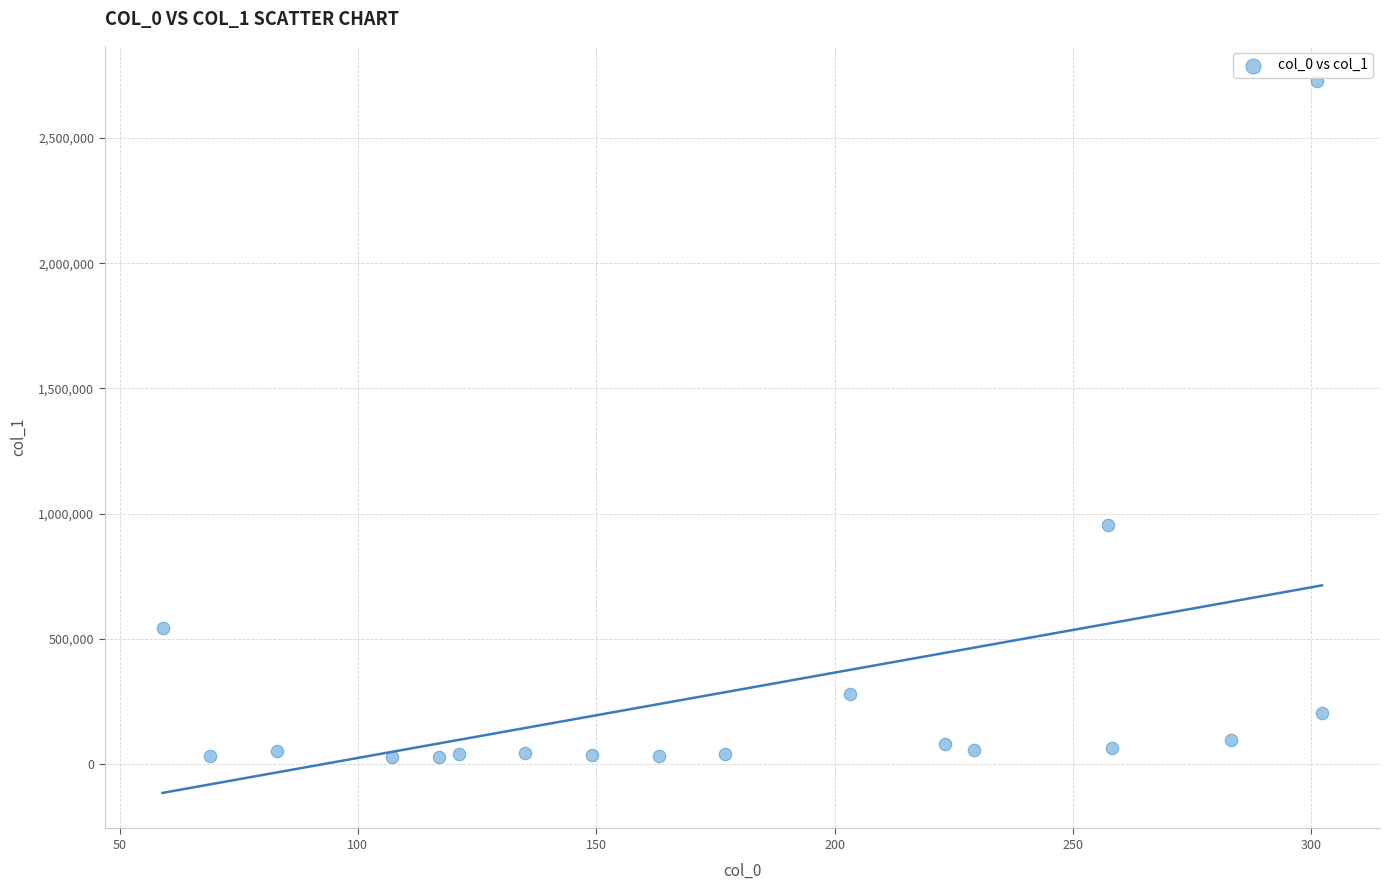

What Y value in the scatter plot is closest to 1376402?

955708.1